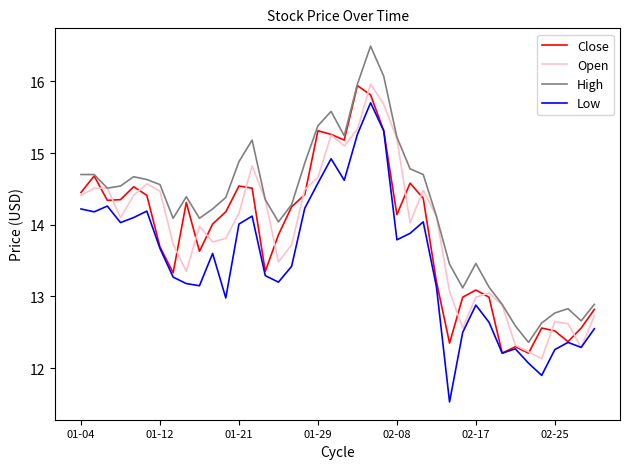

True or false: Low and High cross at least once.

False